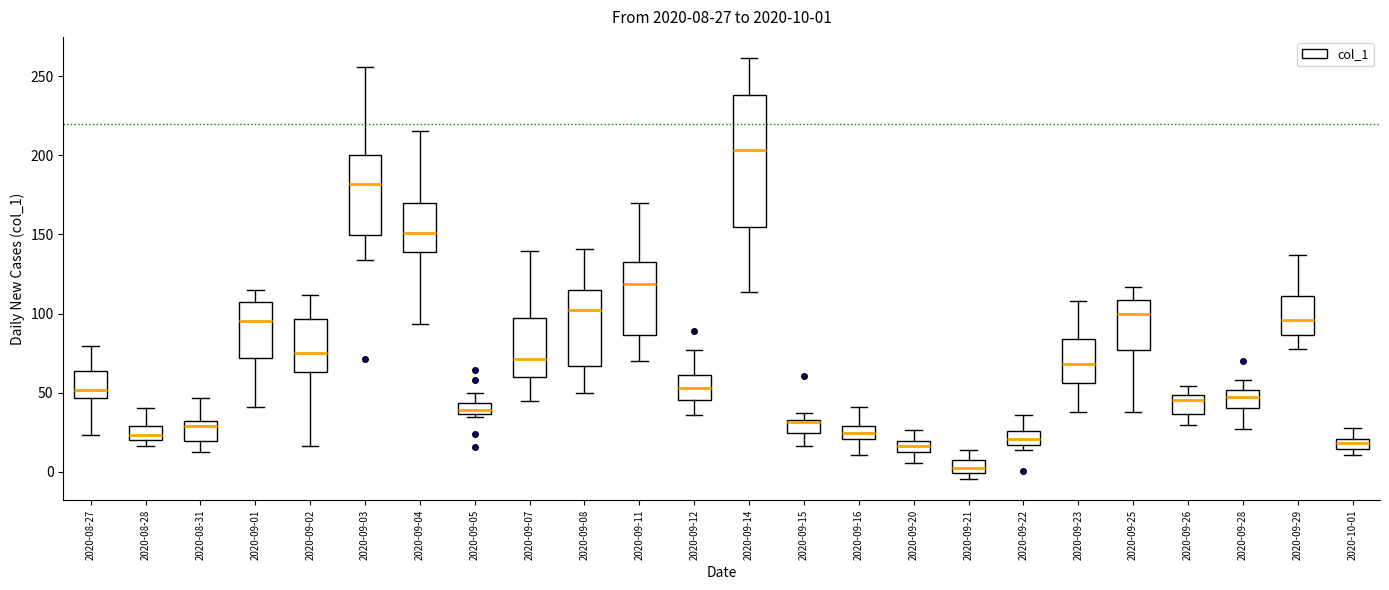

Which box is the tallest, from its lower edge to its upper edge?

2020-09-14